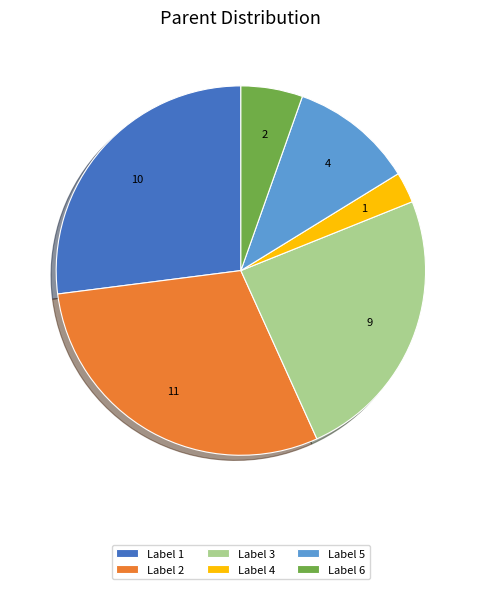

Does any single category account for the majority?

No